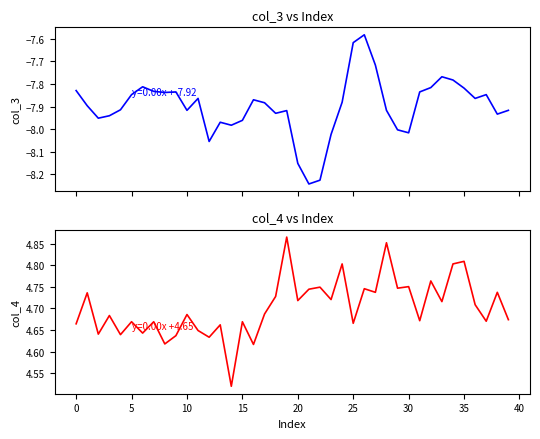

What are all the series names shown in the legend?

col_3, col_4